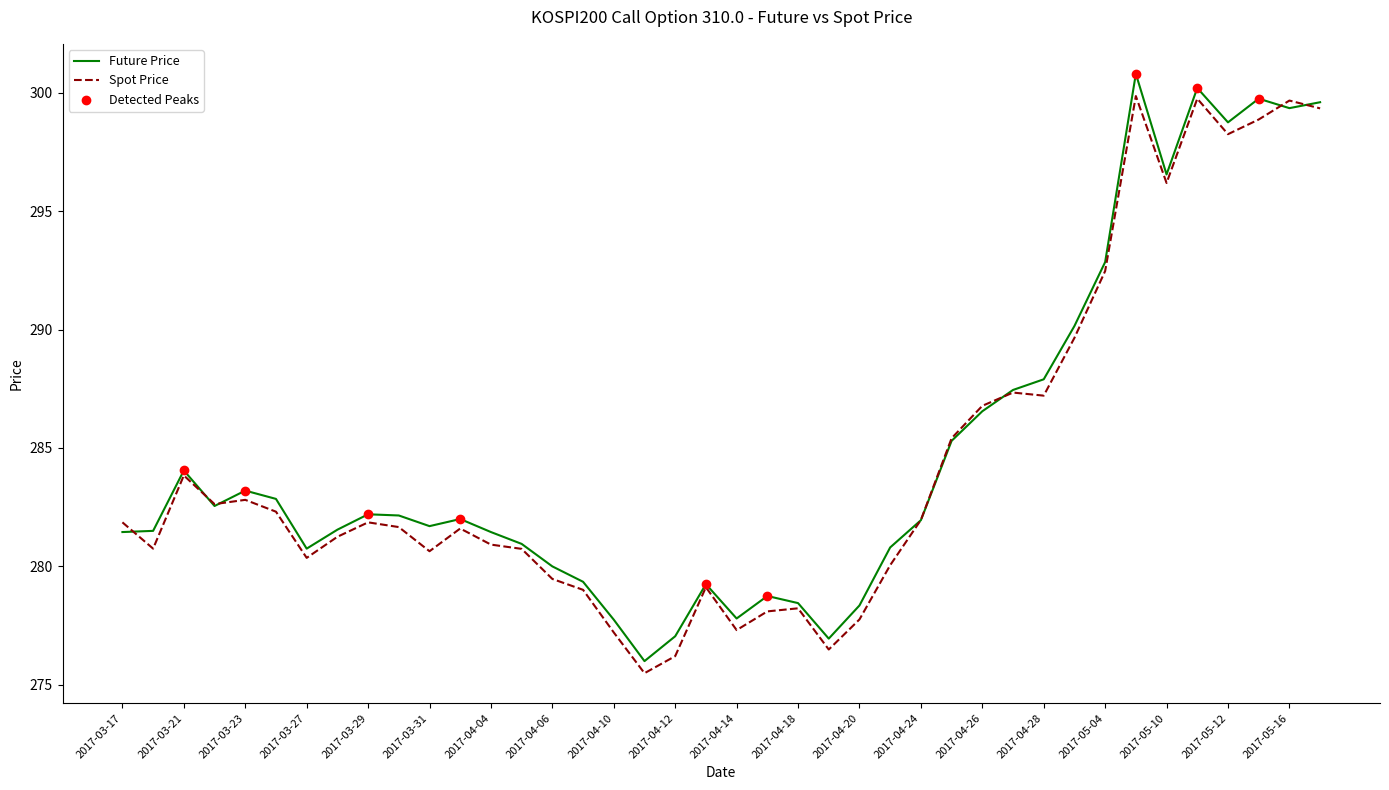

What is the lowest value of the Spot Price series?

275.5